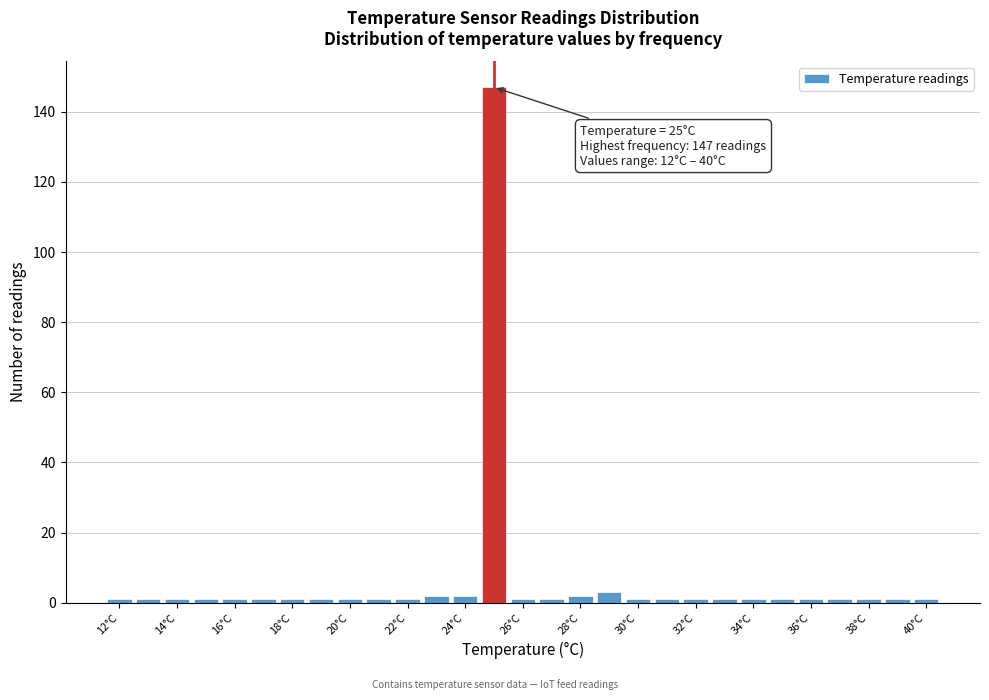

Over which range of the x-axis is the bar tallest?

24.5 to 25.5